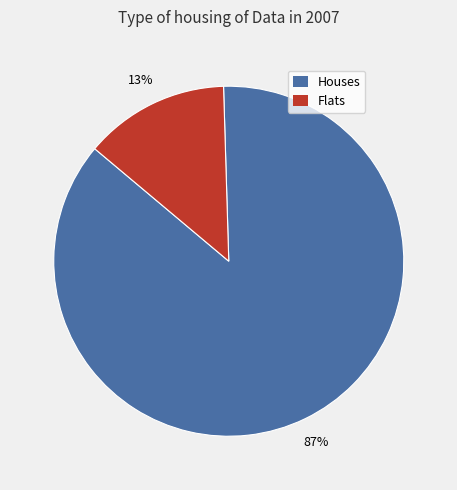

Is there any slice that represents more than half of the pie?

Yes